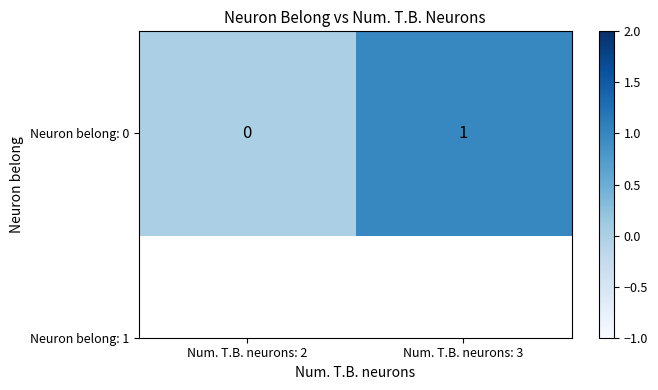

At which category does the chart reach its minimum across all series?

Num. T.B. neurons: 2